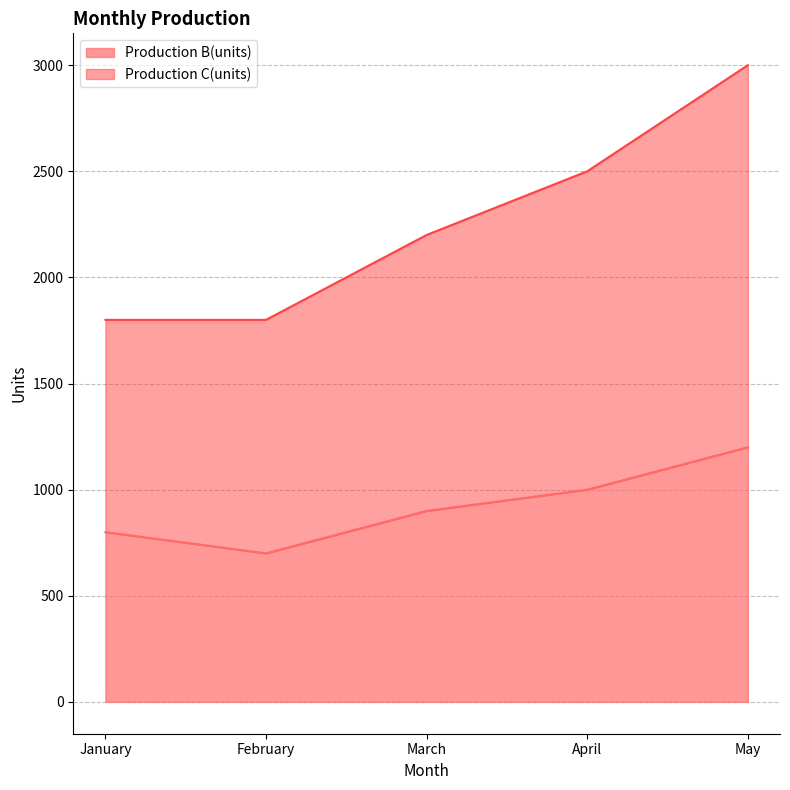

Count the Production B(units) values in the range 800 to 1000.

3